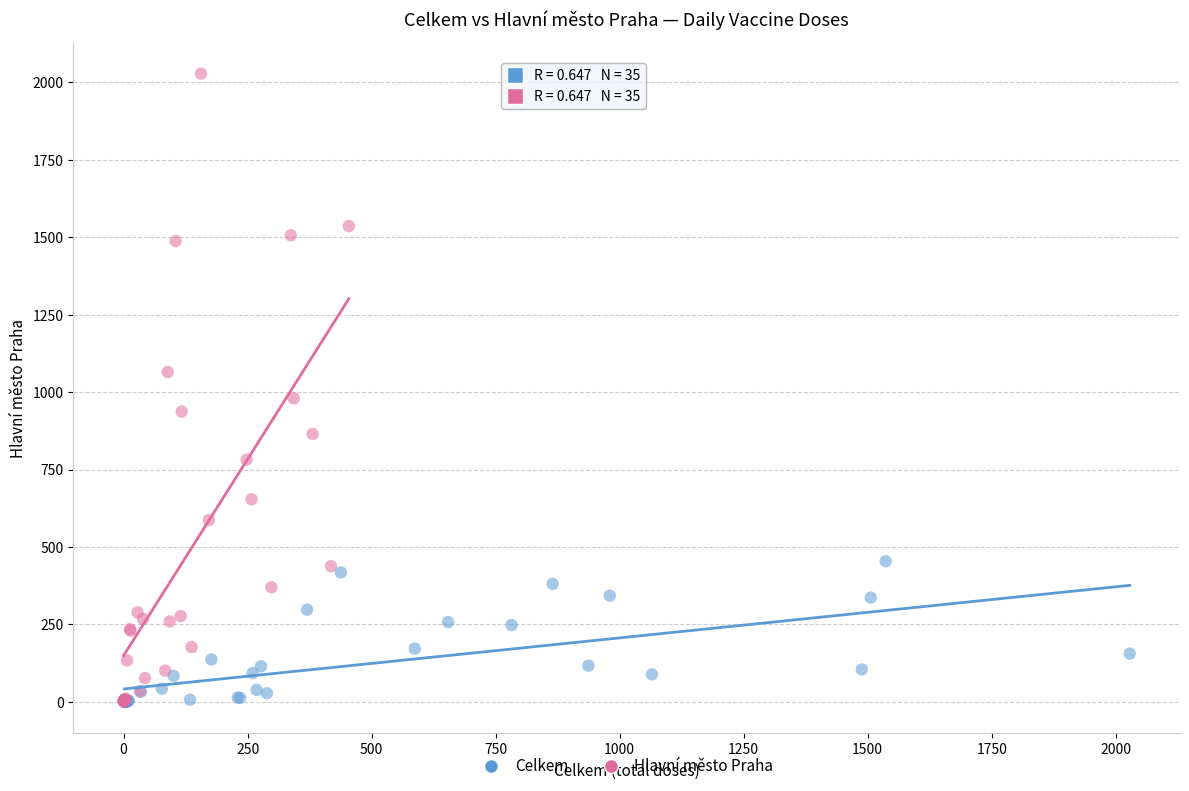

Which series contains the highest Y value?

Hlavní město Praha